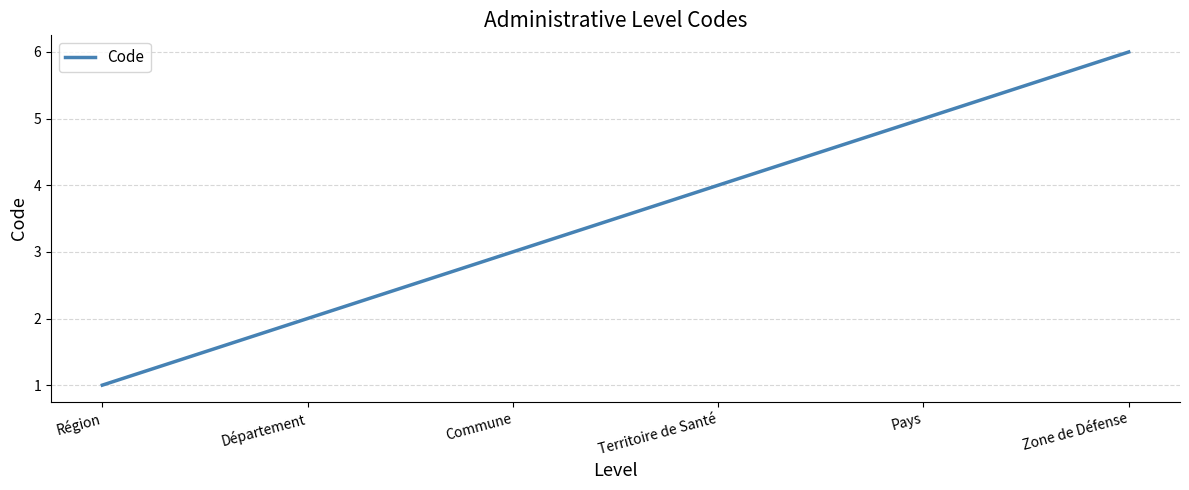

Rank the categories by value from highest to lowest.

Zone de Défense, Pays, Territoire de Santé, Commune, Département, Région